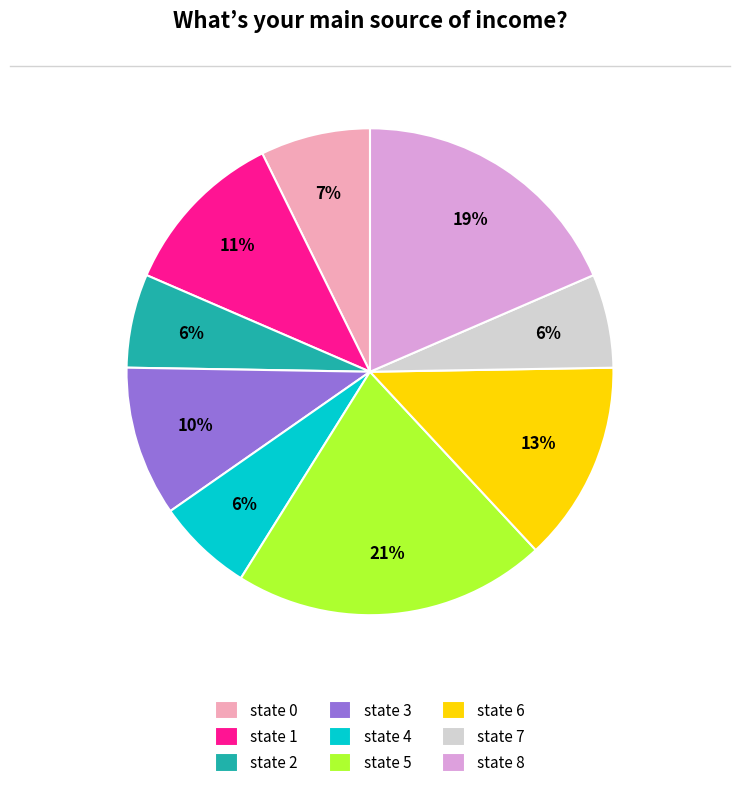

Between state 5 and state 6, which is larger?

state 5